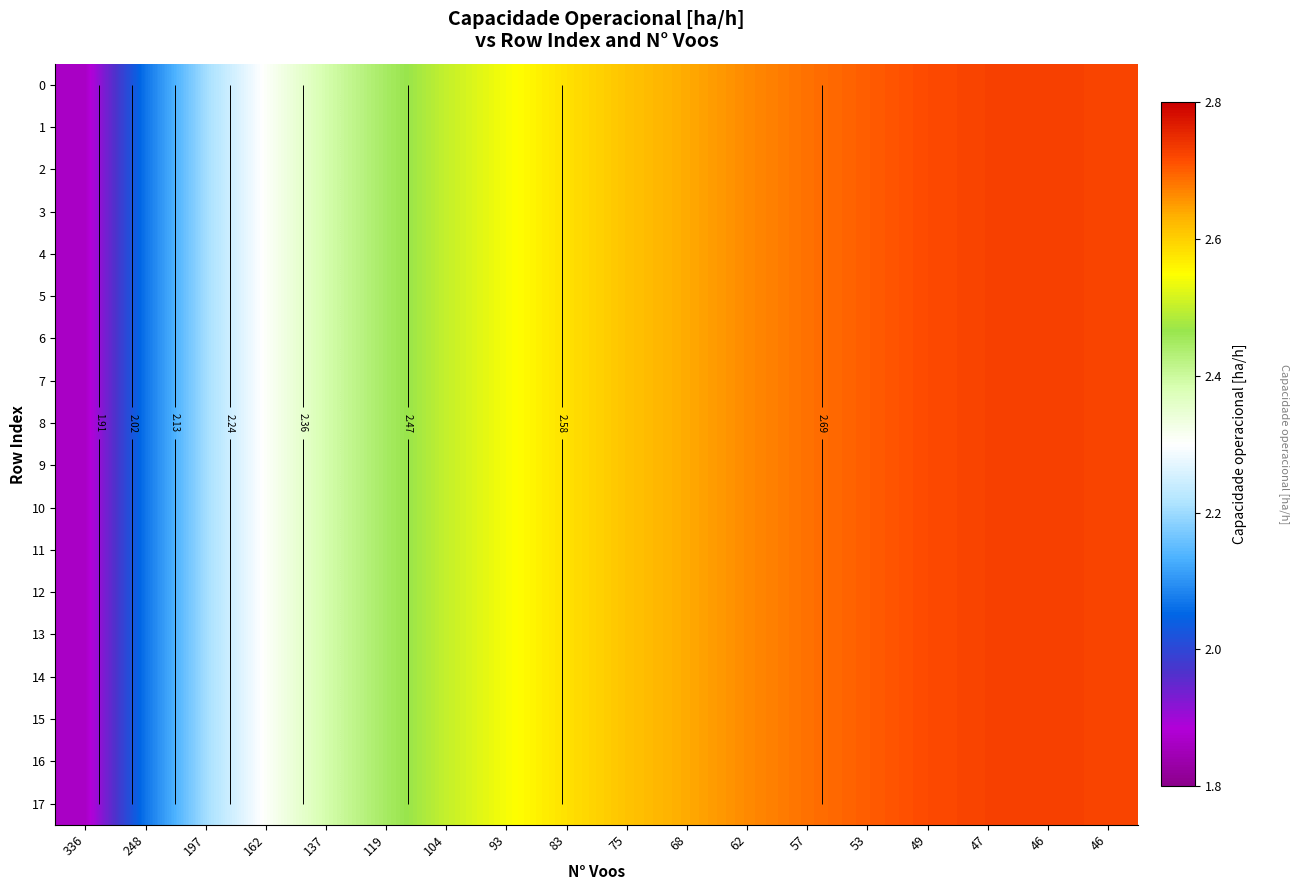

What is the smallest value displayed?

1.9